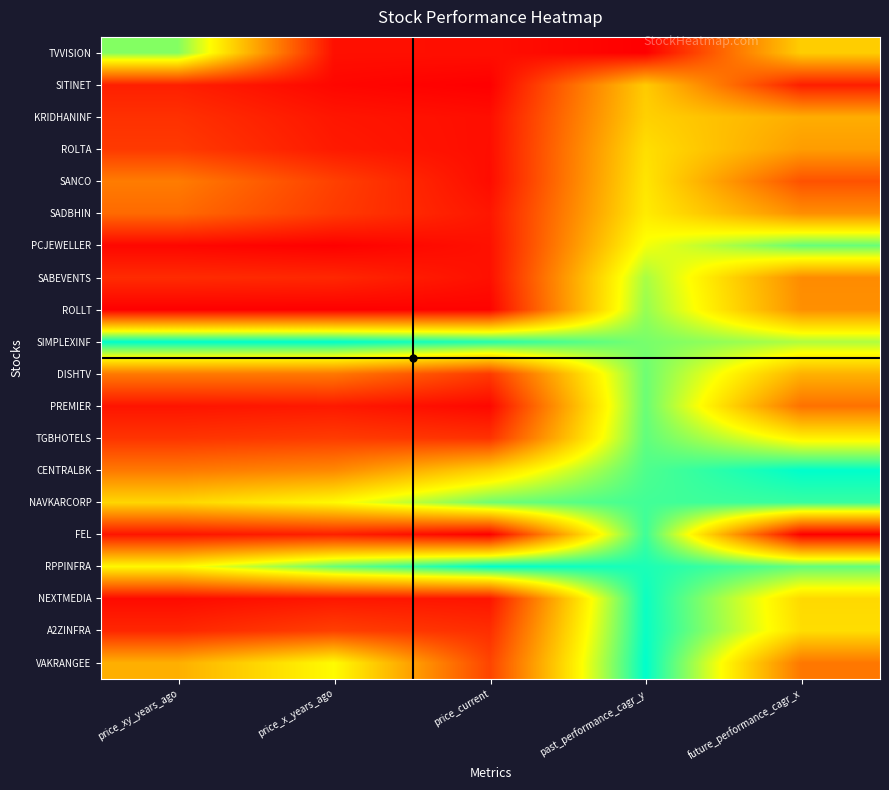

At which category is the sum across all series the highest?

past_performance_cagr_y